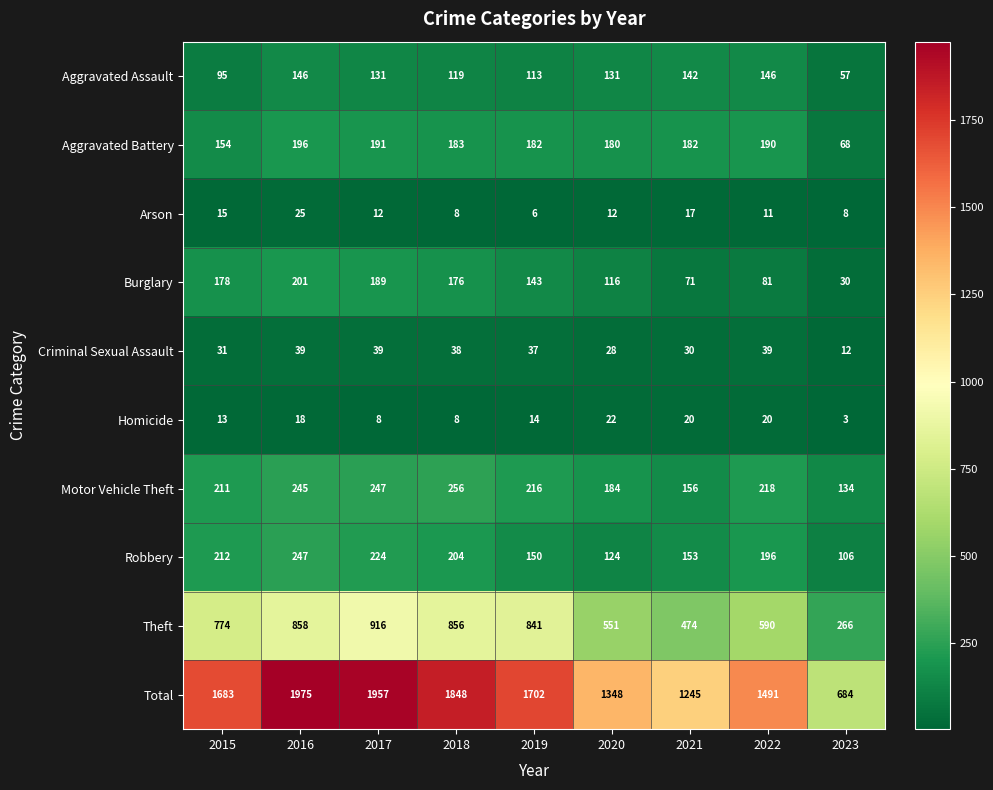

What is the smallest value displayed?

3